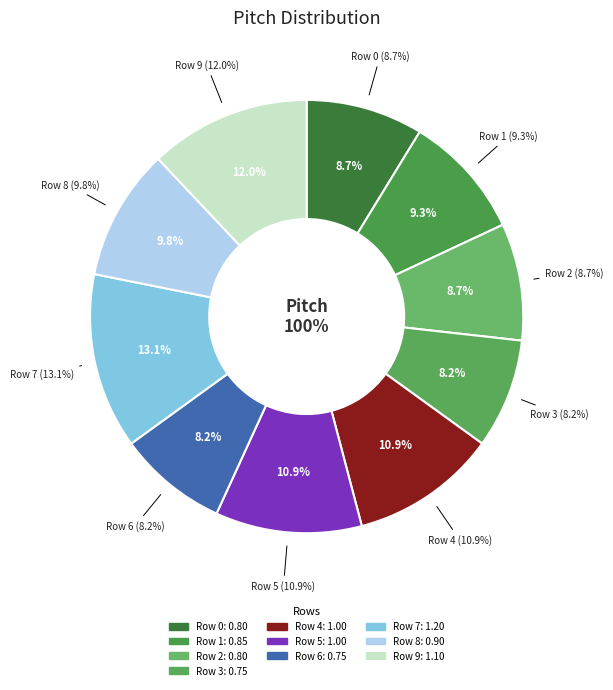

To the nearest percent, what is the average slice percentage?

10%